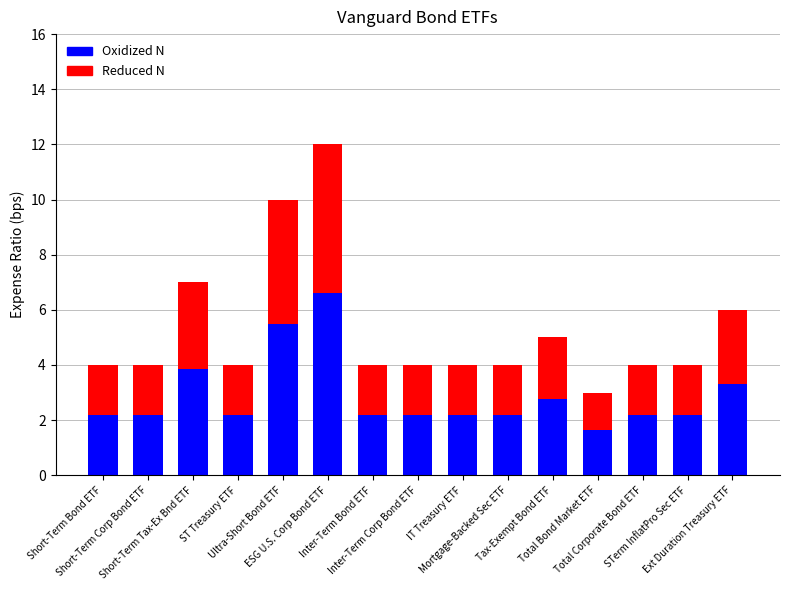

What is the highest value of the Oxidized N series?

6.6